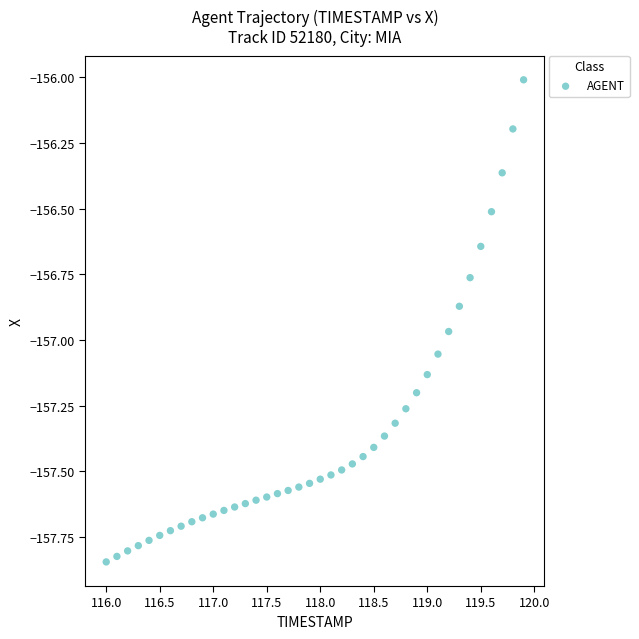

What is the range of X values (max minus min)?

3.9